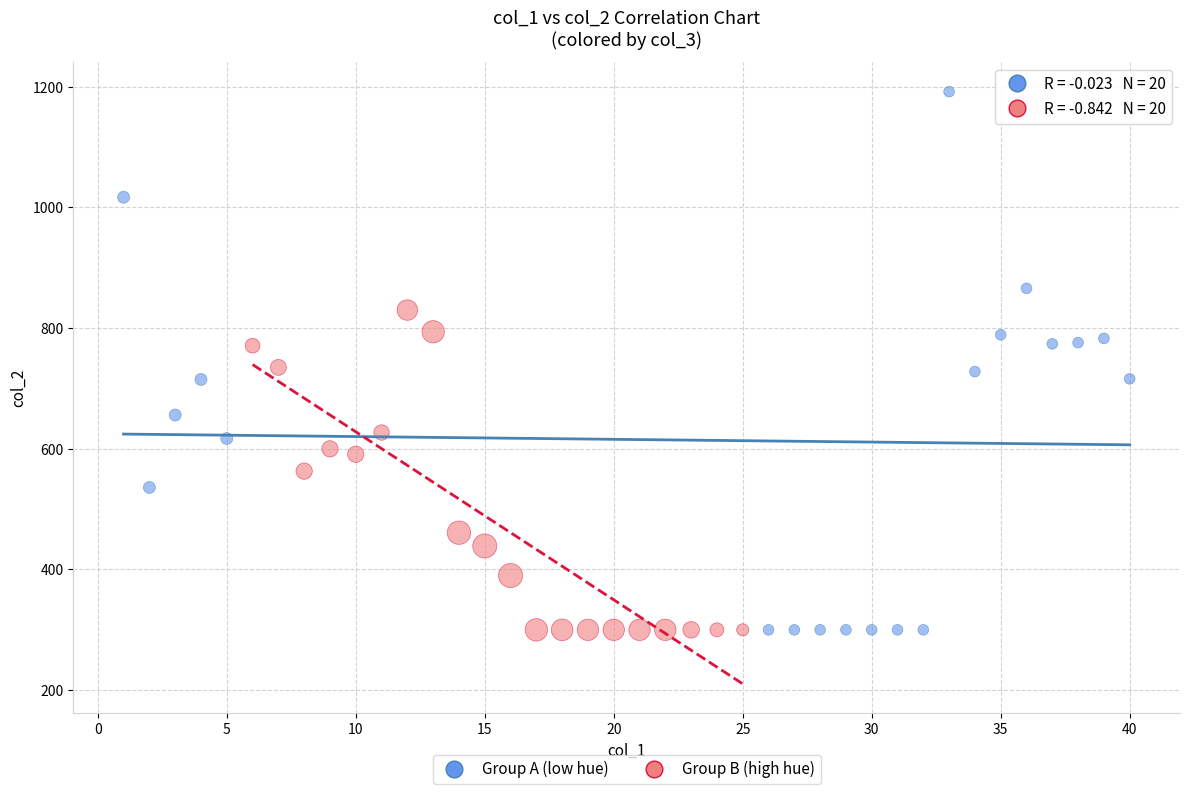

Which series reaches the maximum Y coordinate?

Group A (low hue)